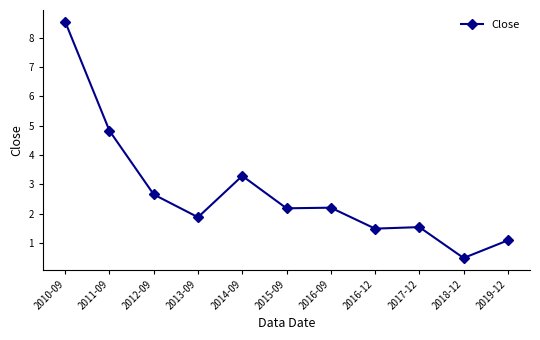

Which label corresponds to the largest value in the chart?

2010-09